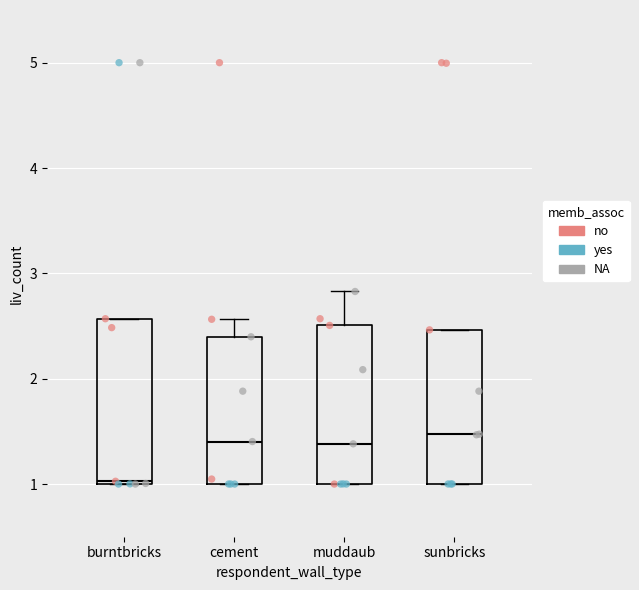

Where is the upper edge of the box for cement on the y-axis? The values are not printed on the chart, so give them approximately, as read against the axis.

2.4